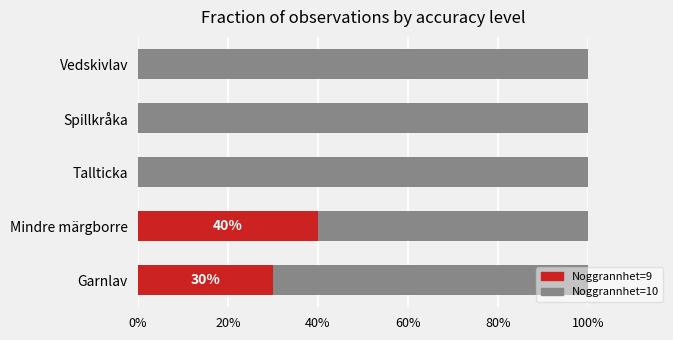

Is it true that Noggrannhet=9 equals 30 at Garnlav?

True